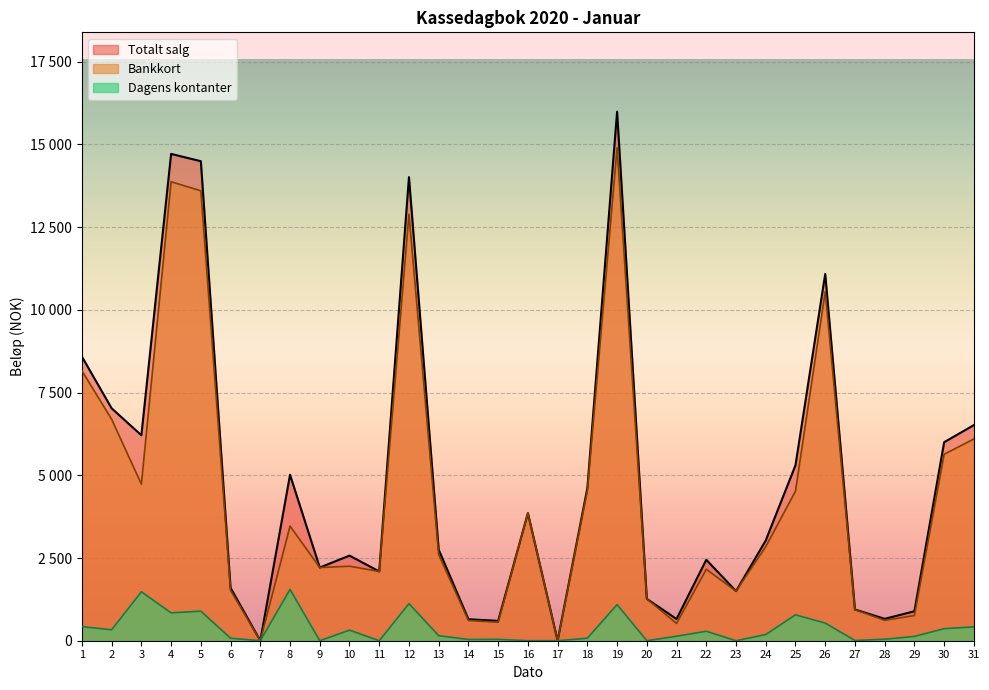

Count the number of categories in the chart.

31